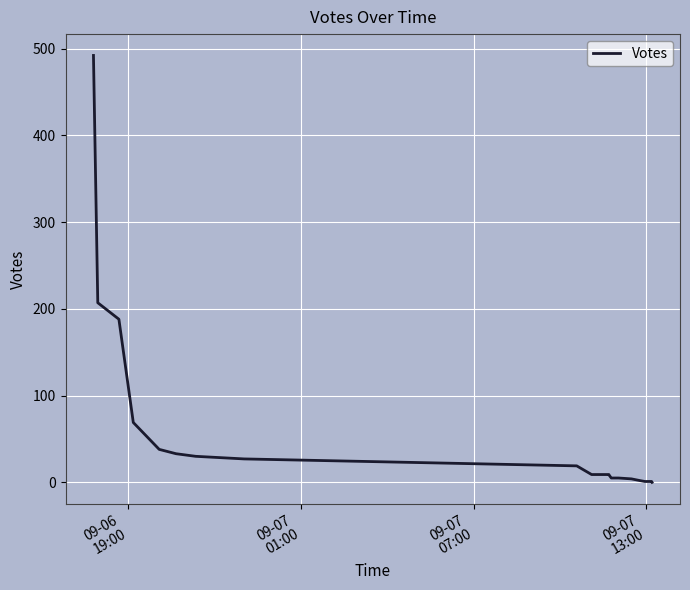

What is the maximum value shown in the chart?

492